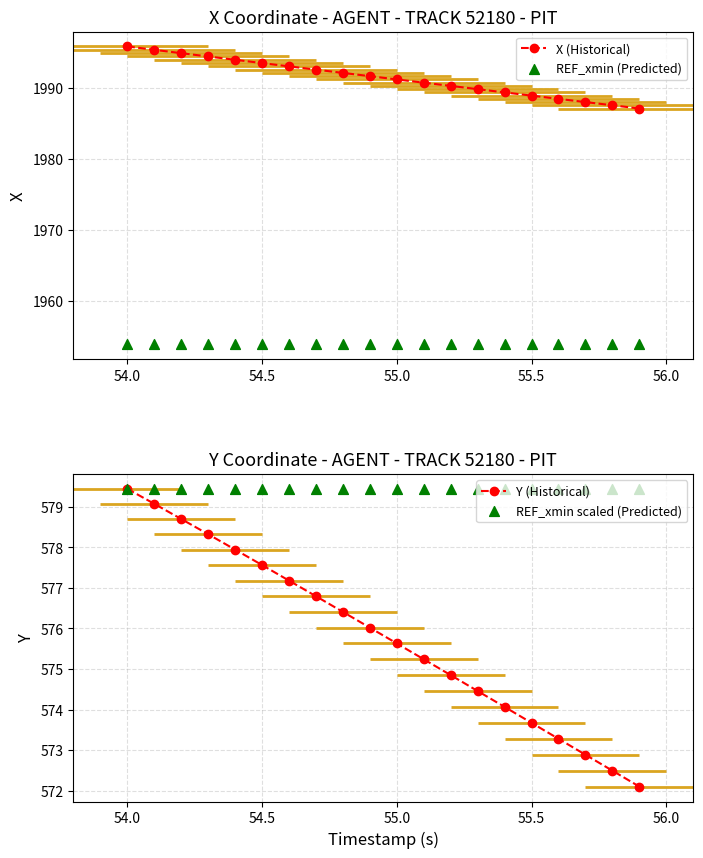

Which series has the largest total across all categories?

X (Historical)